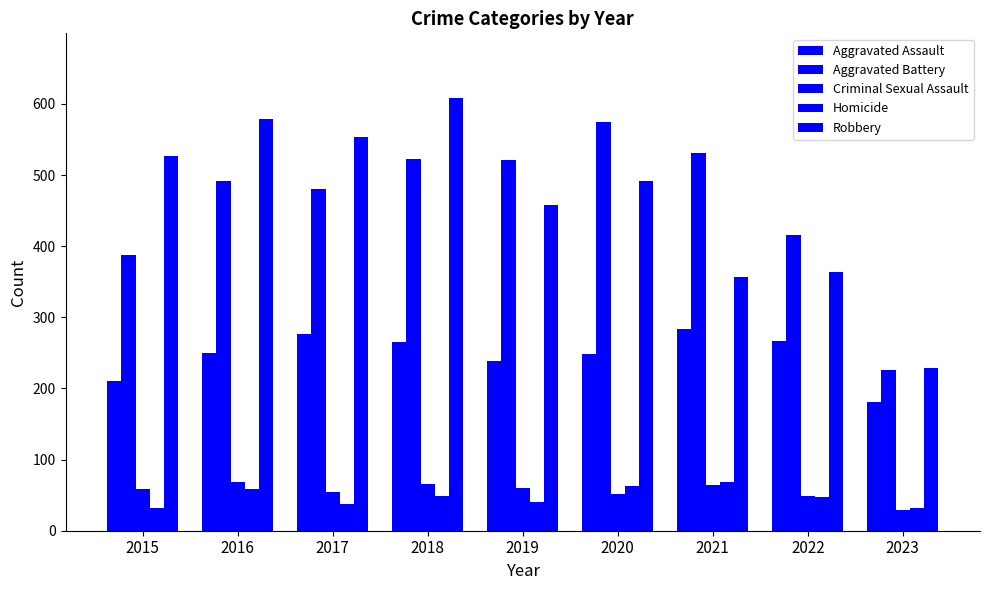

What is the maximum value shown in the chart?

608